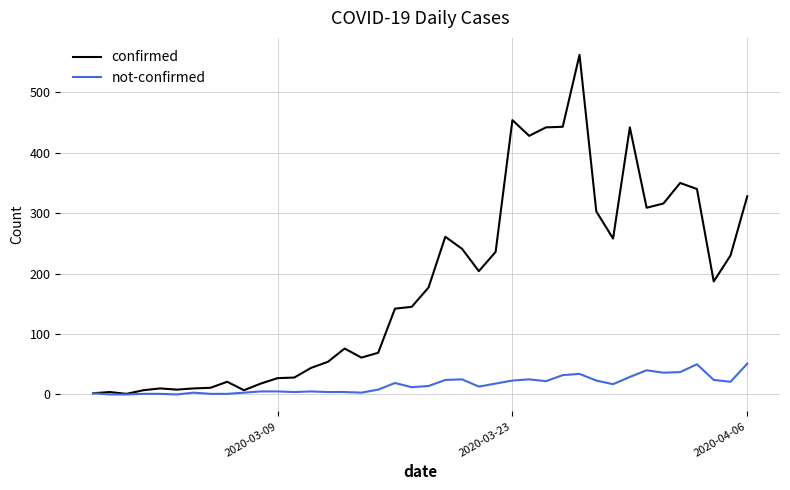

Which series has the largest total across all categories?

confirmed